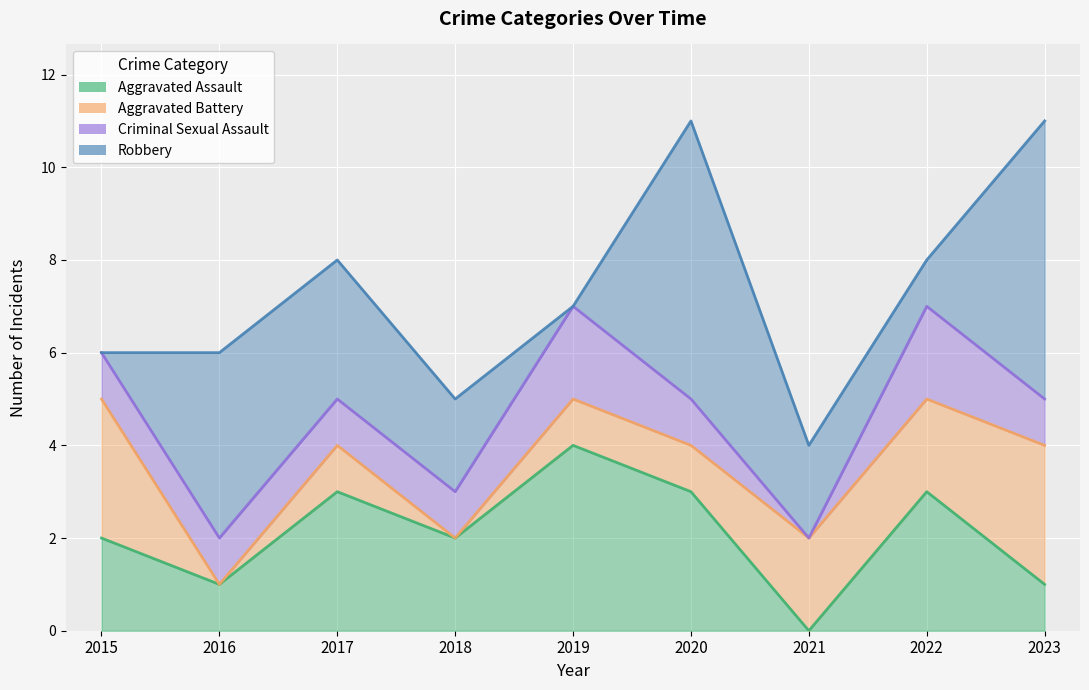

Which series has the largest total across all categories?

Robbery